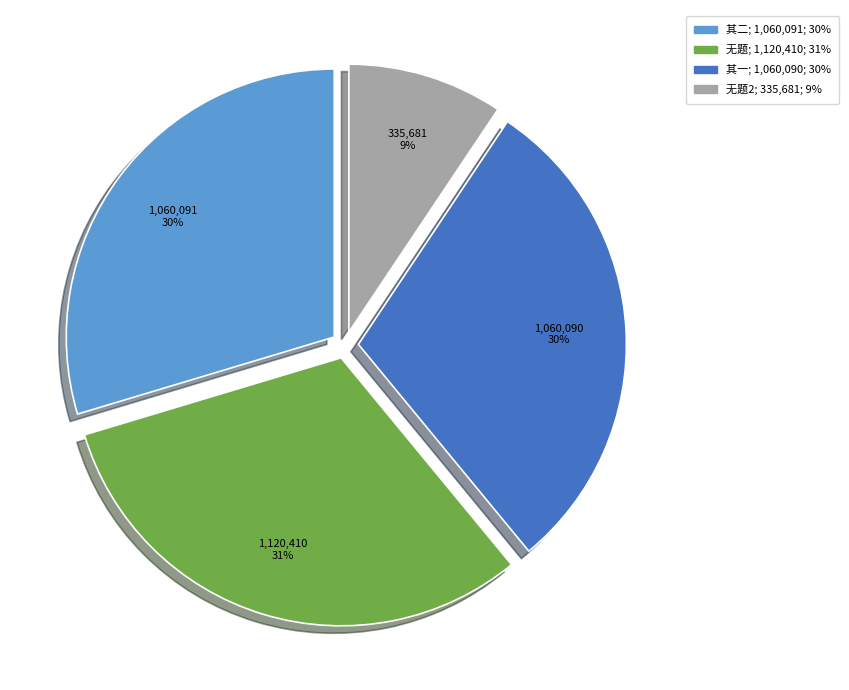

To the nearest percent, what is the average slice percentage?

25%